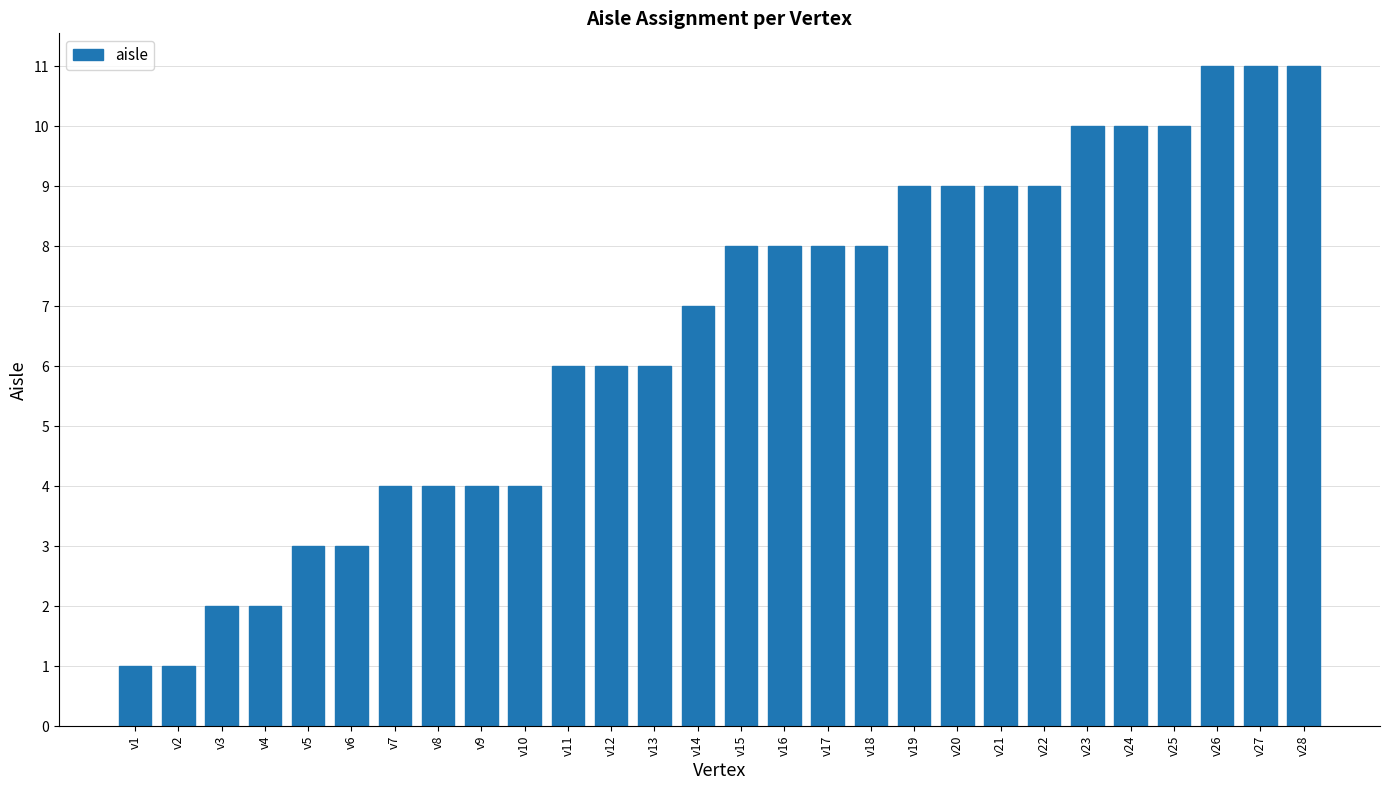

What is the average value?

7